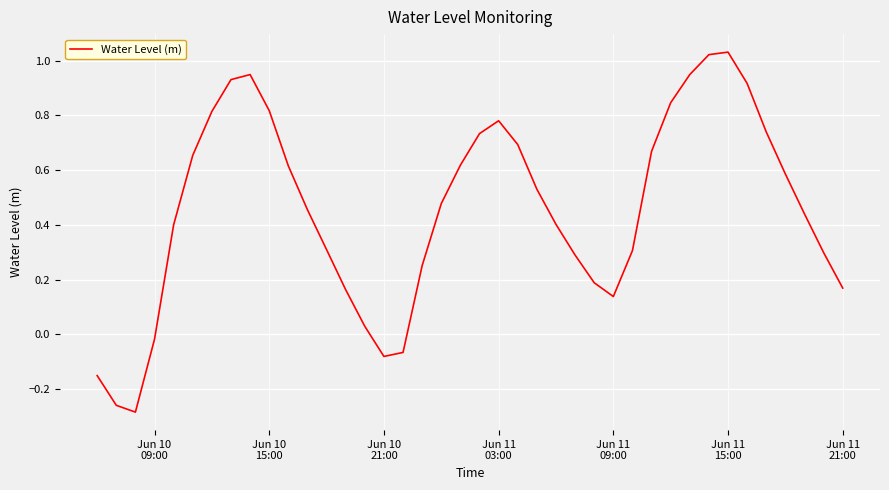

What is the difference between the maximum and minimum values?

1.3